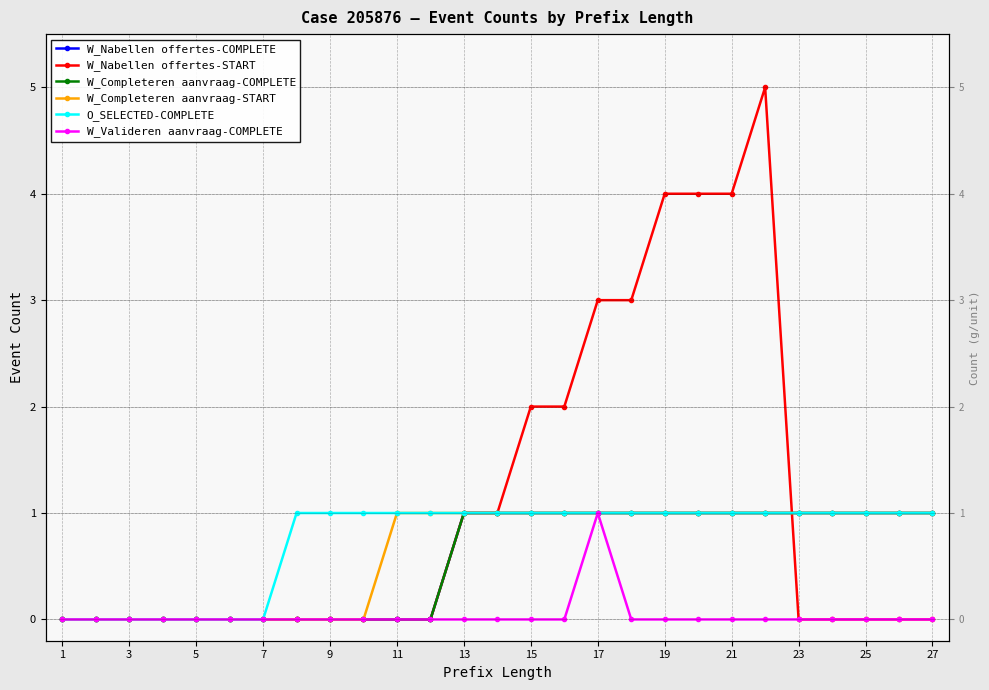

Which series has the largest total across all categories?

W_Nabellen offertes-START